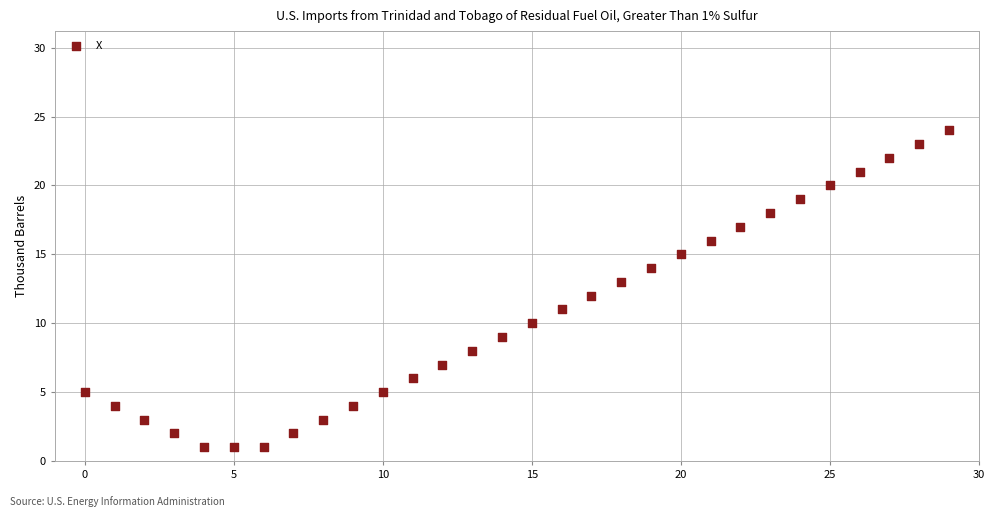

How many points are shown in the scatter plot?

30